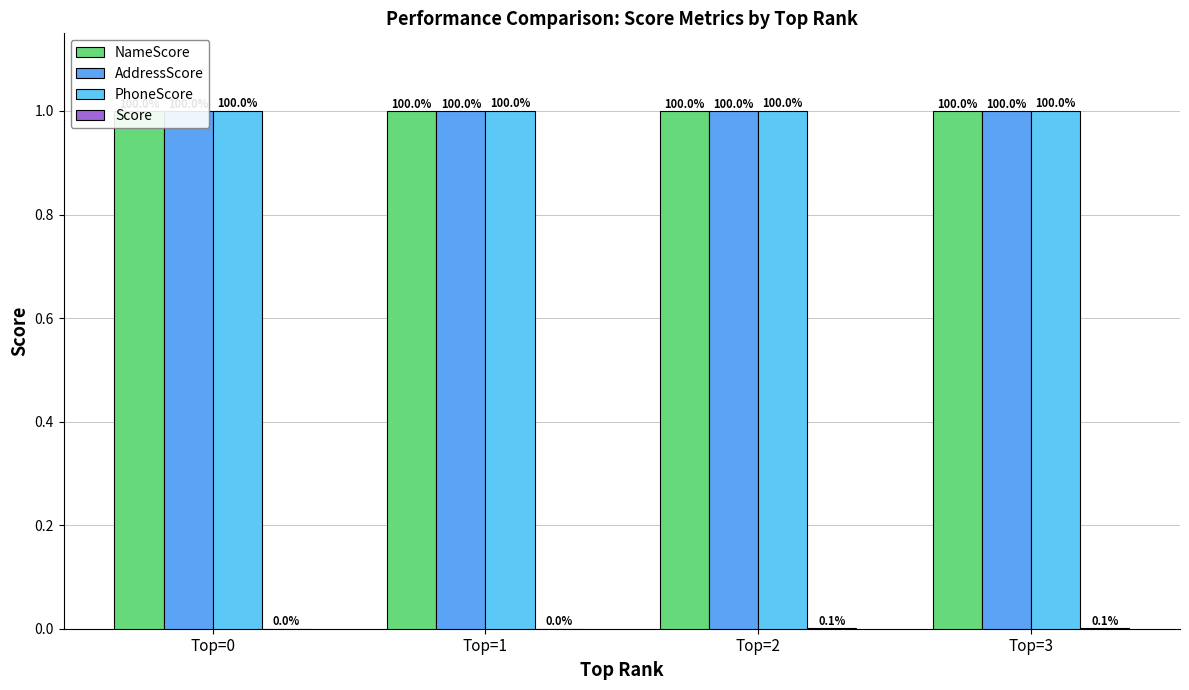

How many groups of bars are there?

4